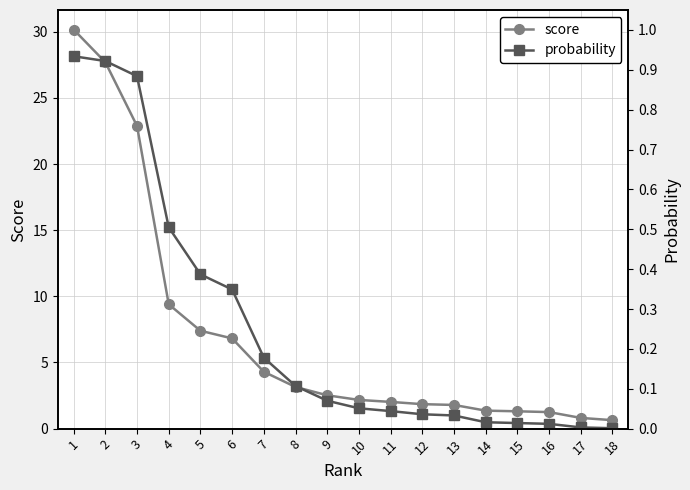

Reading left to right, transcribe all the data shown in this chart.

score: 1=30.2	2=27.7	3=22.9	4=9.4	5=7.4	6=6.8	7=4.3	8=3.1	9=2.5	10=2.2	11=2.0	12=1.9	13=1.8	14=1.4	15=1.3	16=1.2	17=0.8	18=0.6
probability: 1=0.9	2=0.9	3=0.9	4=0.5	5=0.4	6=0.3	7=0.2	8=0.1	9=0.1	10=0.1	11=0.0	12=0.0	13=0.0	14=0.0	15=0.0	16=0.0	17=0.0	18=0.0